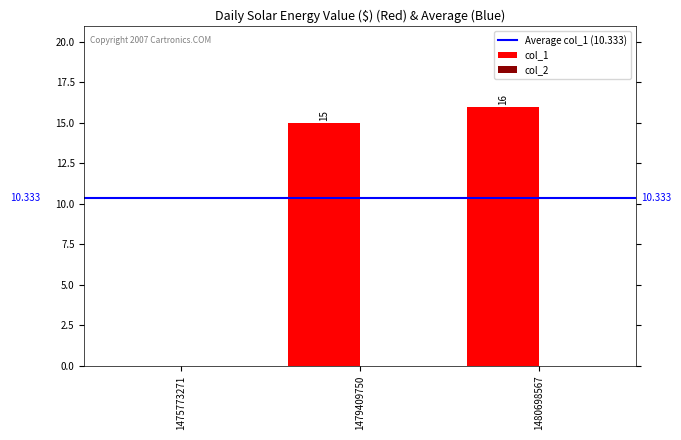

Which label corresponds to the largest value in the chart?

1480698567